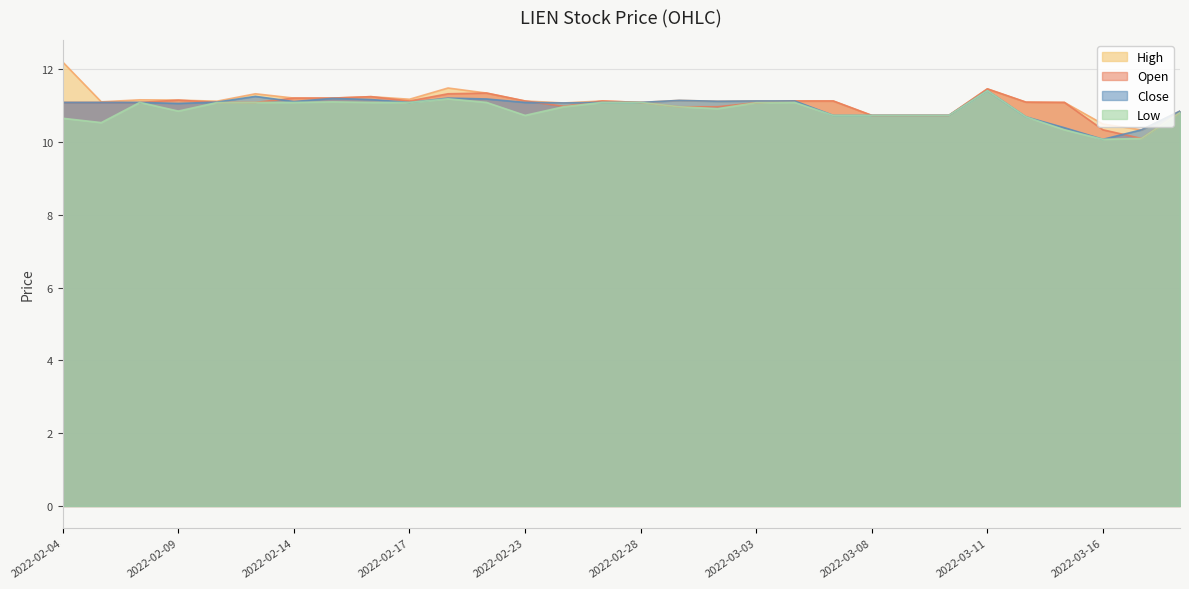

What are all the series names shown in the legend?

High, Open, Close, Low